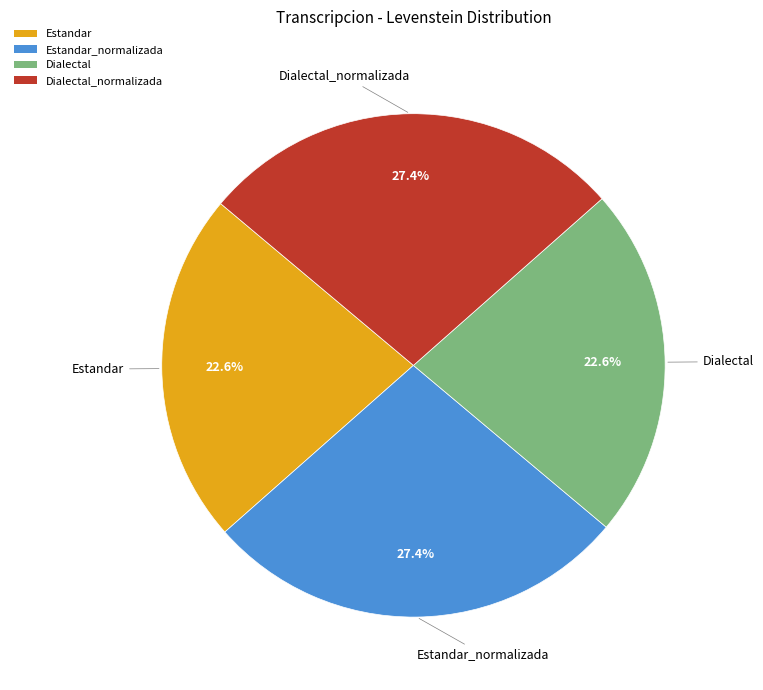

To the nearest percent, what percentage of the pie is Dialectal?

23%